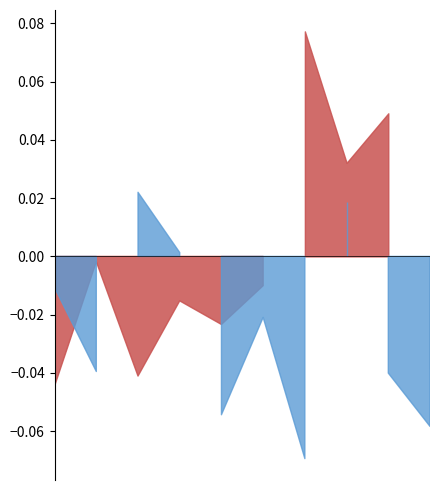

Is the value of arrest_rate_2017 at October greater than the value of arrest_rate_2018 at April?

Yes